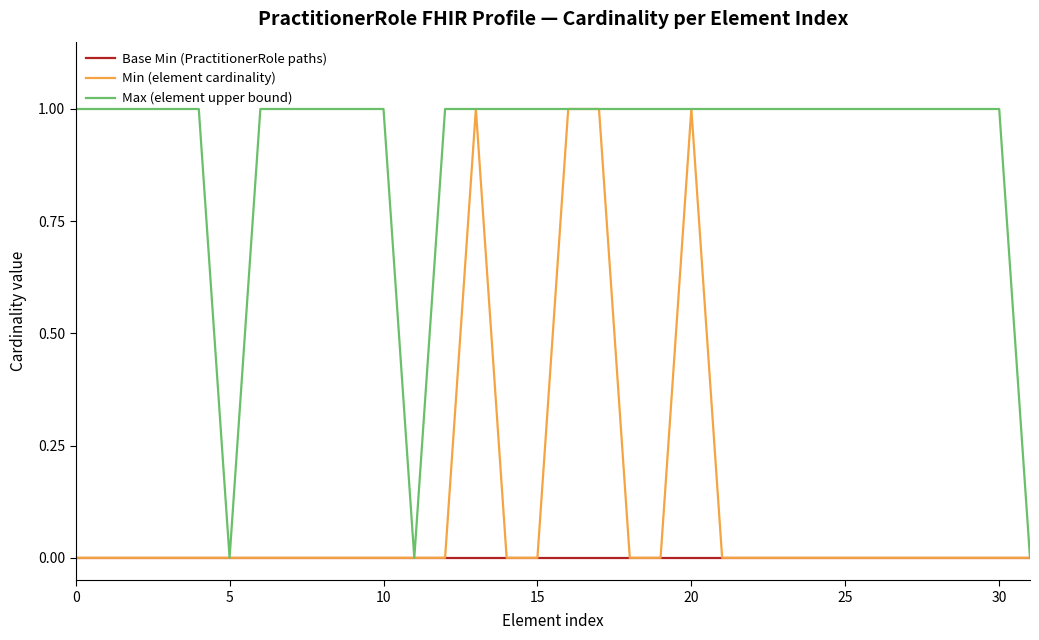

Which series has the largest total across all categories?

Max (element upper bound)